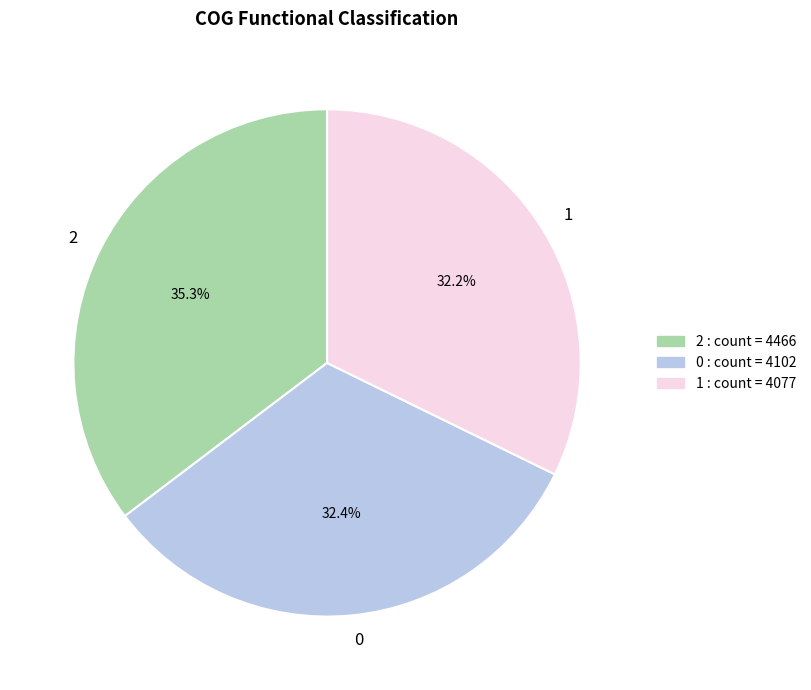

Does any single category account for the majority?

No